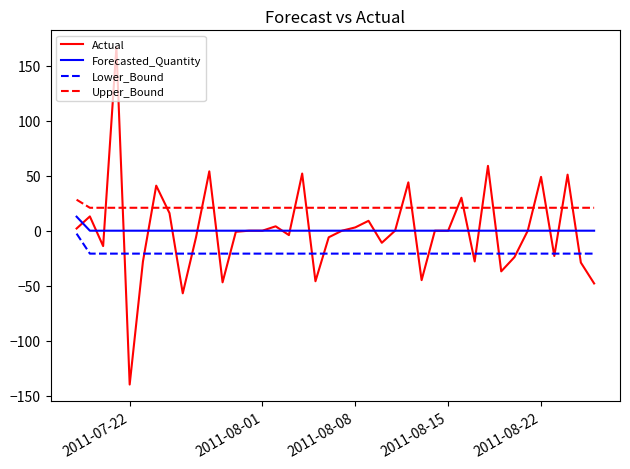

What is the smallest value displayed?

-140.0